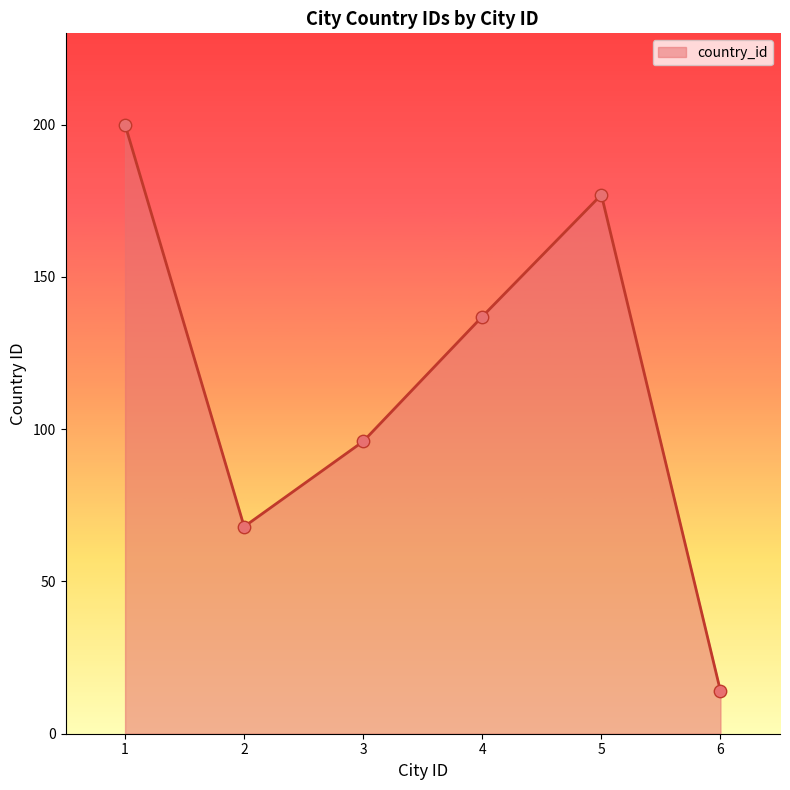

What is the ratio of the value at 4 to the value at 3?

1.4